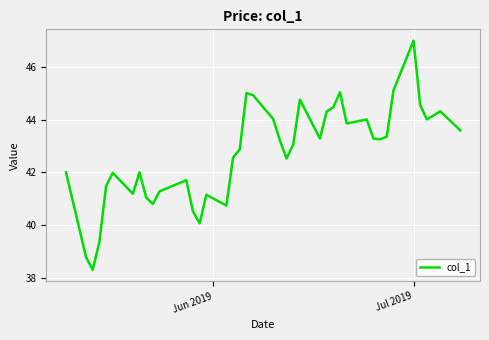

What is the maximum value shown in the chart?

47.0